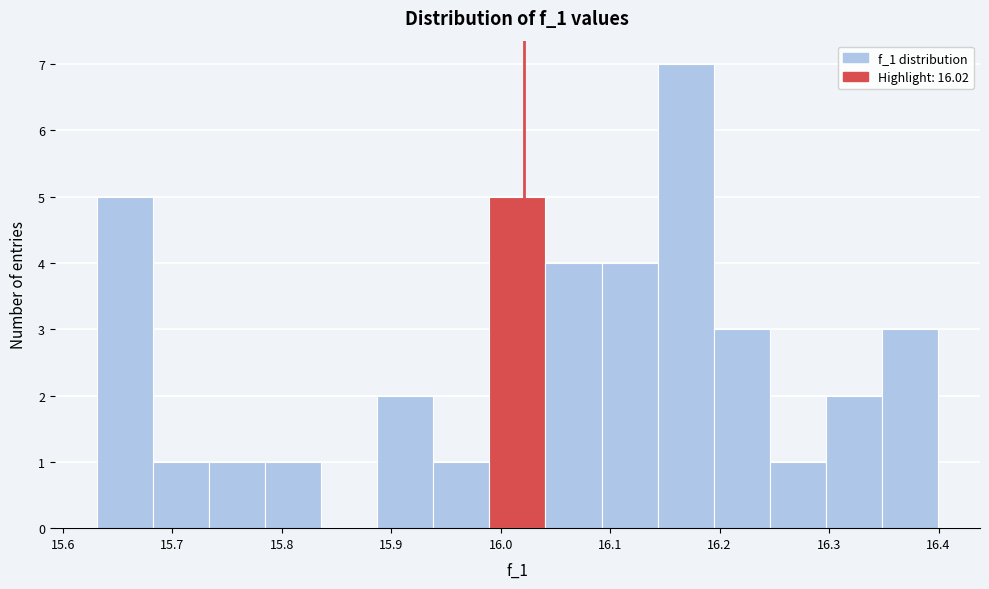

Reading left to right, transcribe this chart: for each bar, give the range it covers on the x-axis and its height. Neither the bar edges nor the heights are printed on the chart, so give them approximately, as read against the axes.

15.63 to 15.68: 5
15.68 to 15.73: 1
15.73 to 15.78: 1
15.78 to 15.84: 1
15.84 to 15.89: 0
15.89 to 15.94: 2
15.94 to 15.99: 1
15.99 to 16.04: 5
16.04 to 16.09: 4
16.09 to 16.14: 4
16.14 to 16.19: 7
16.19 to 16.25: 3
16.25 to 16.30: 1
16.30 to 16.35: 2
16.35 to 16.40: 3